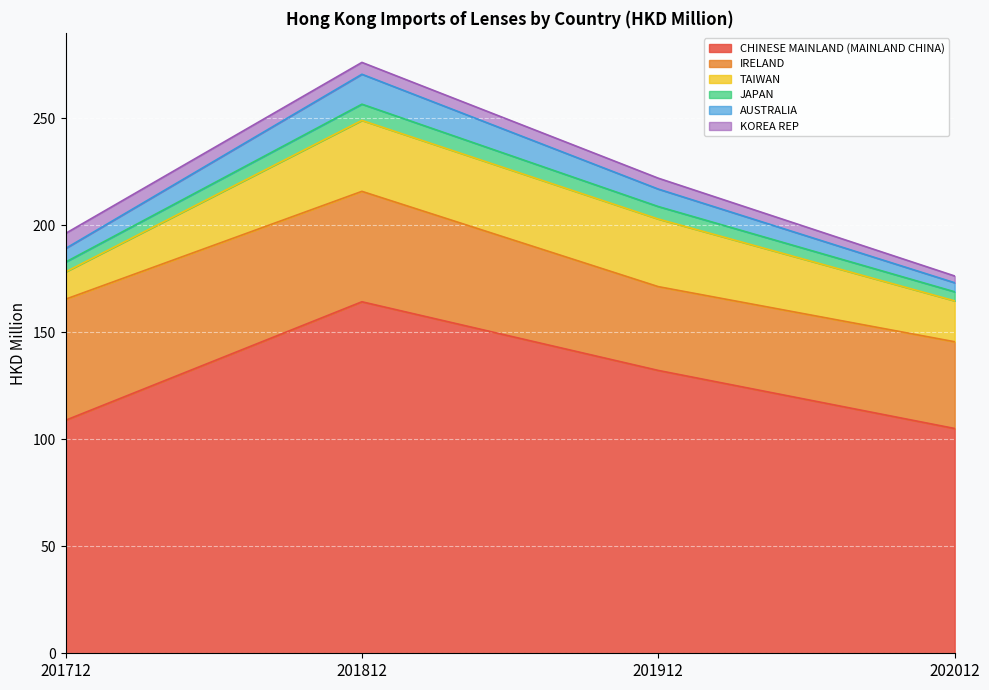

True or false: CHINESE MAINLAND (MAINLAND CHINA) has a value of 132.2 at 201912.

True